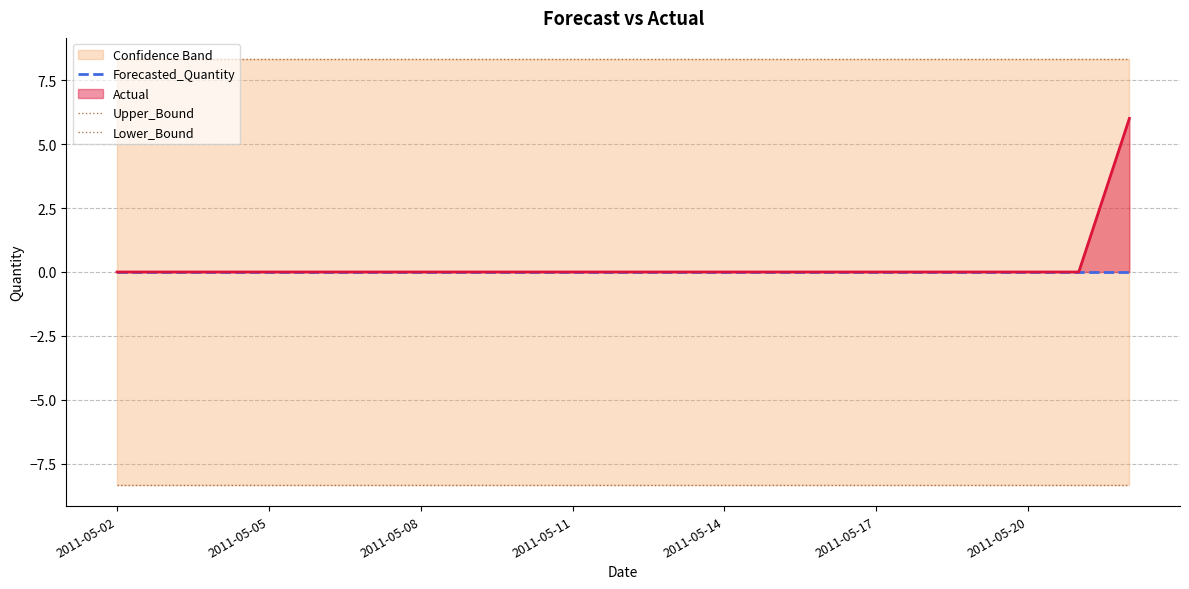

Which series has the largest total across all categories?

Upper_Bound